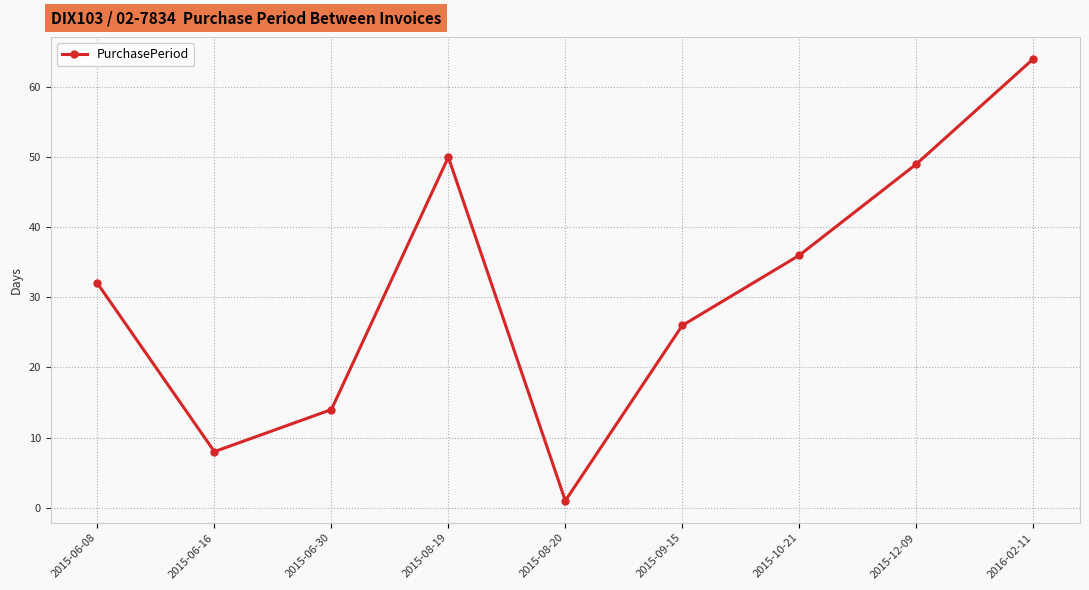

Where is the data nearest to the value 32?

2015-06-08